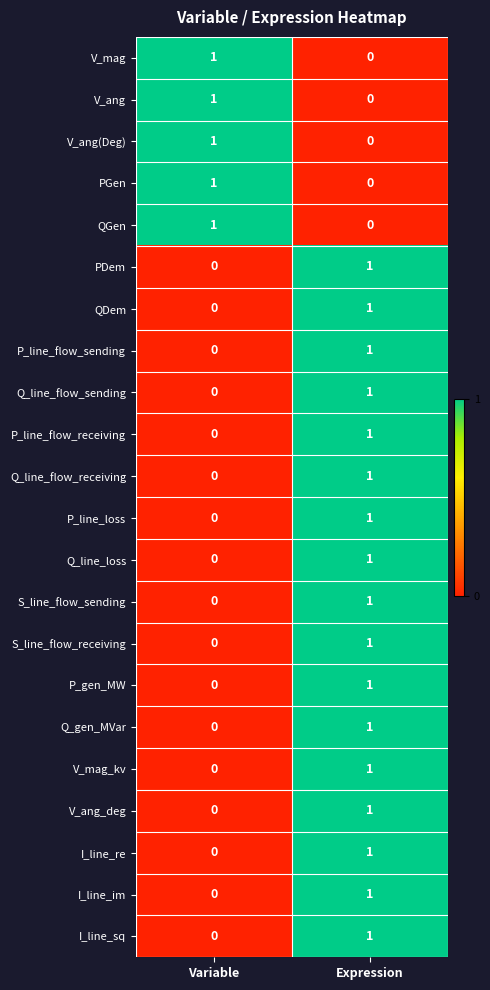

At which label is S_line_flow_receiving closest to 0?

Variable